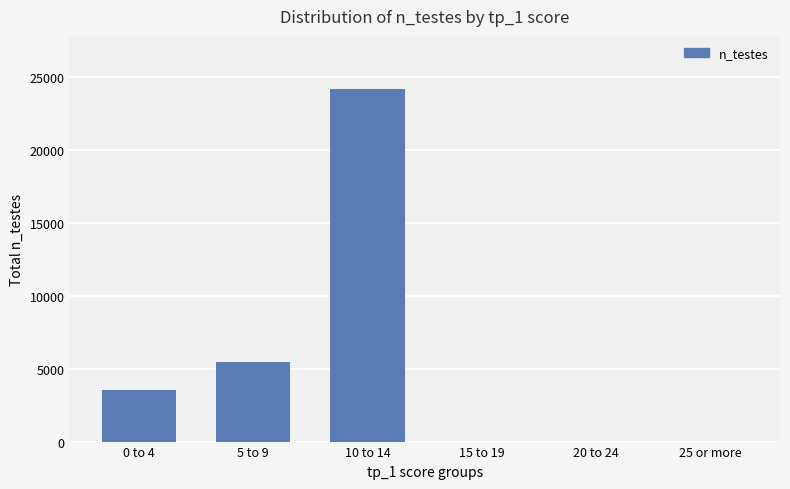

What is the change in value from 5 to 9 to 15 to 19?

-5424